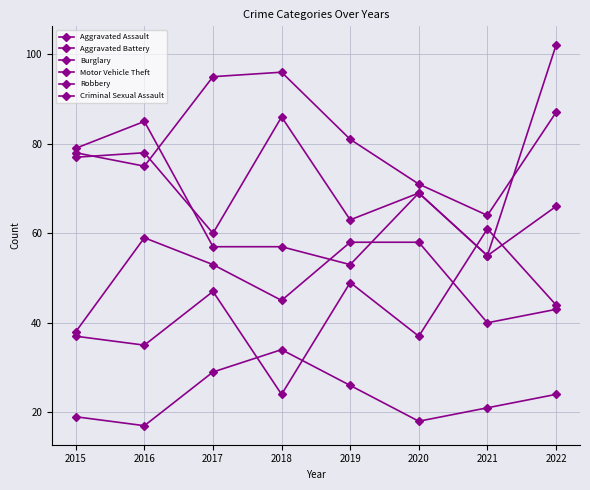

The Burglary series shows 123 at 2022. True or false?

False